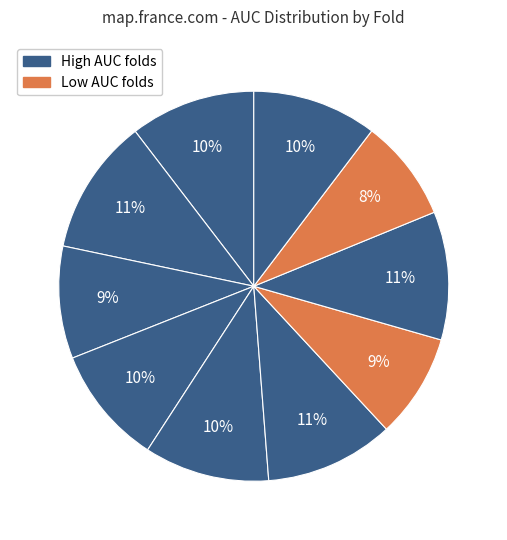

Is there a majority slice in this chart?

No